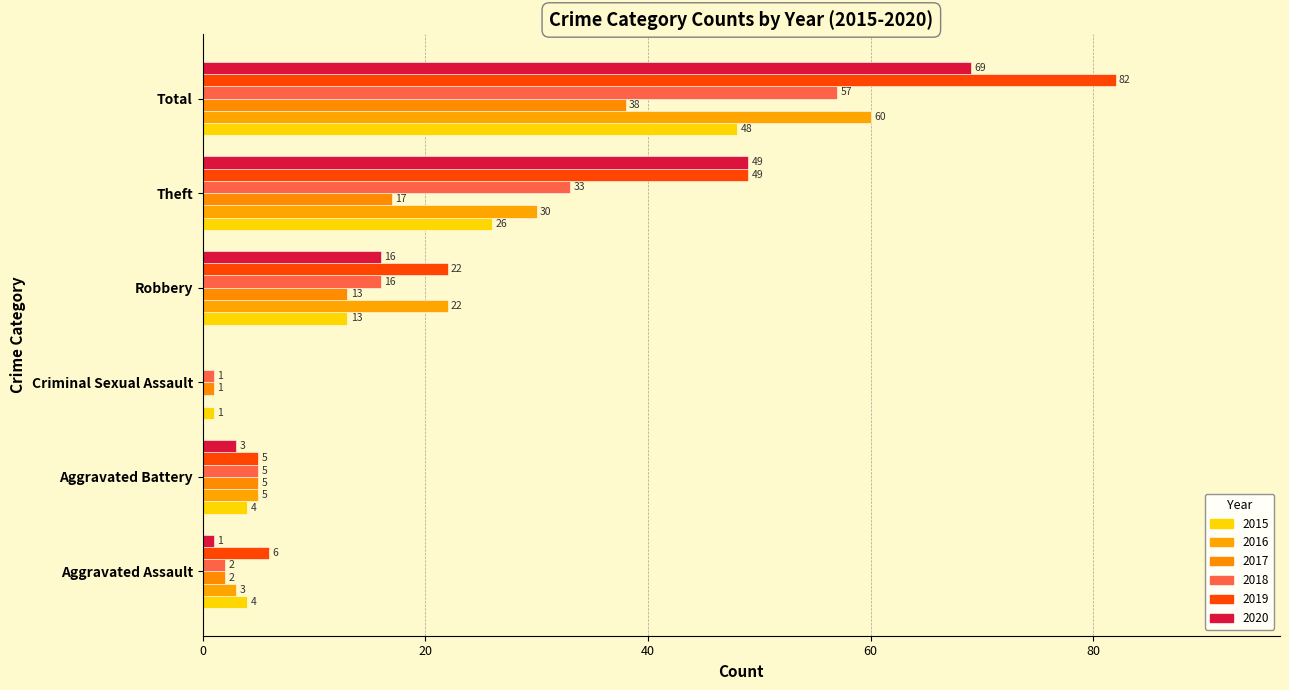

Count the number of data series in this chart.

6